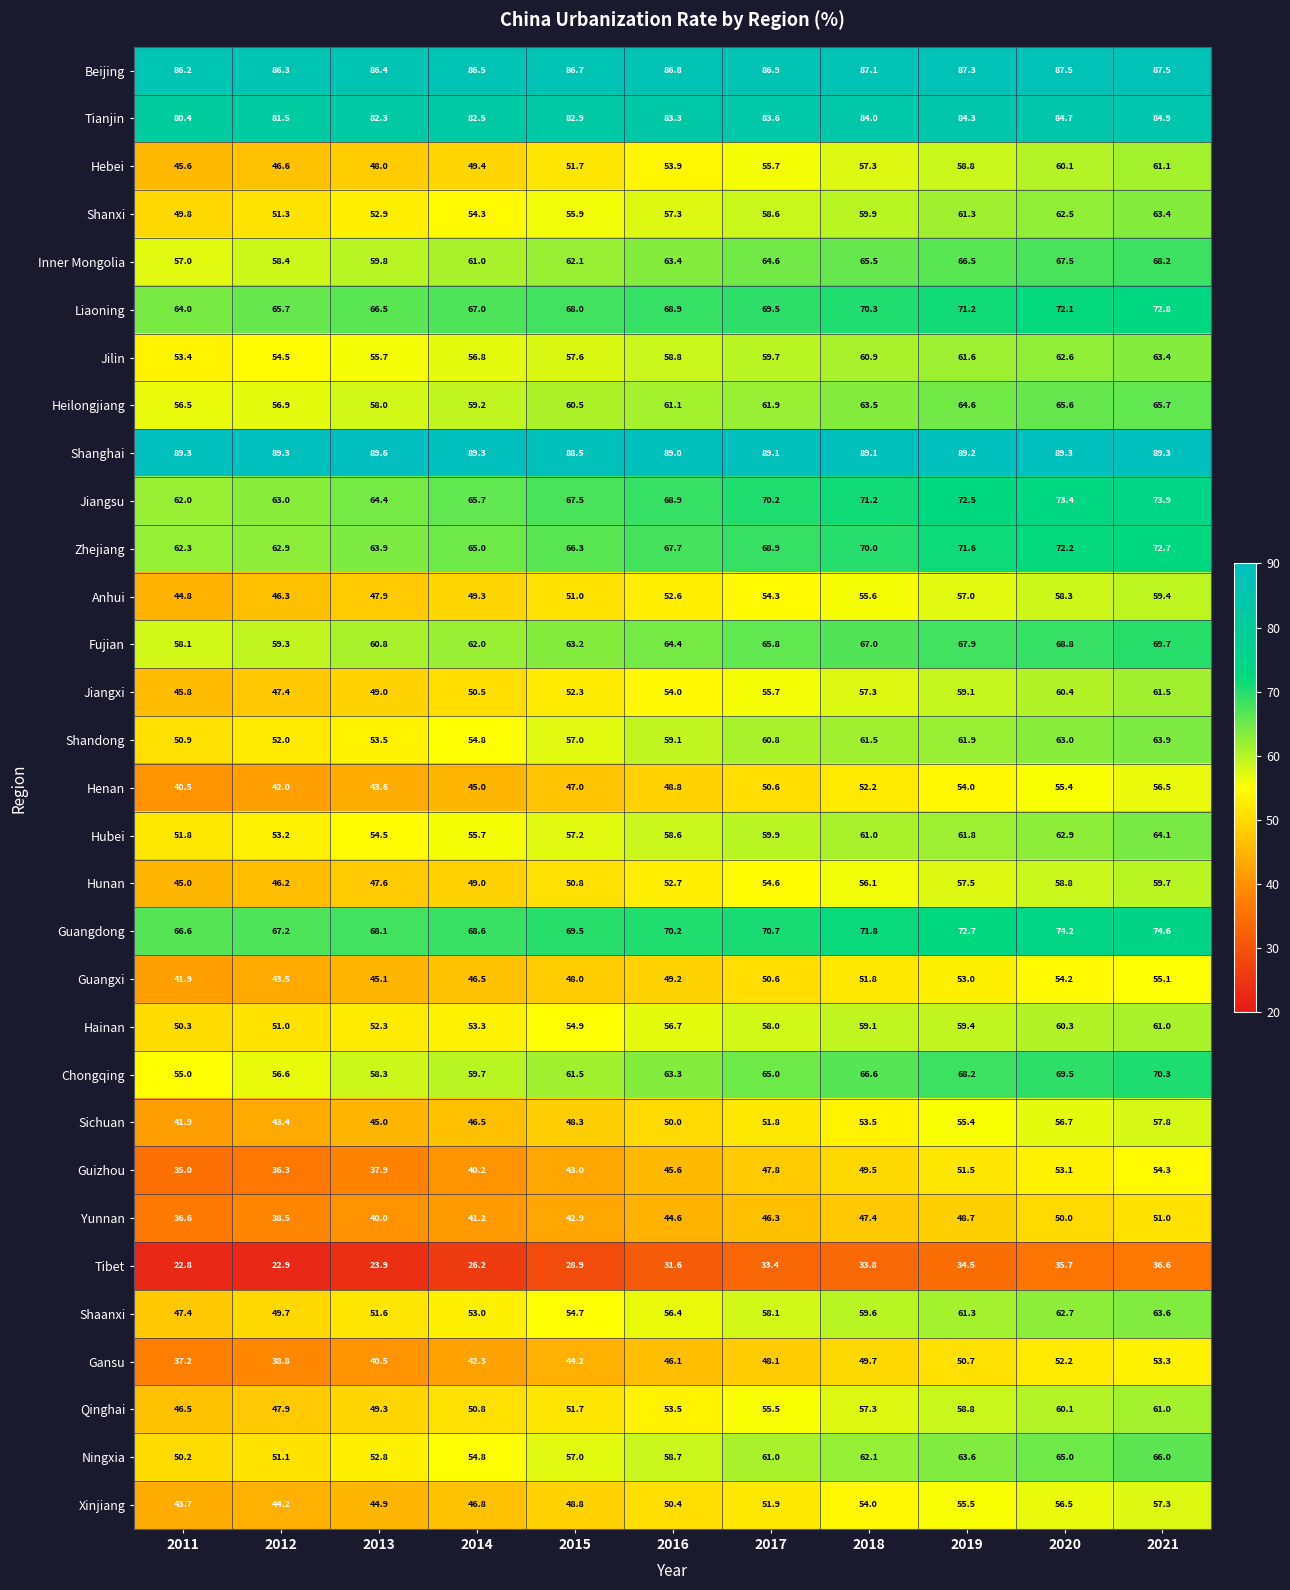

What is the smallest value displayed?

22.8